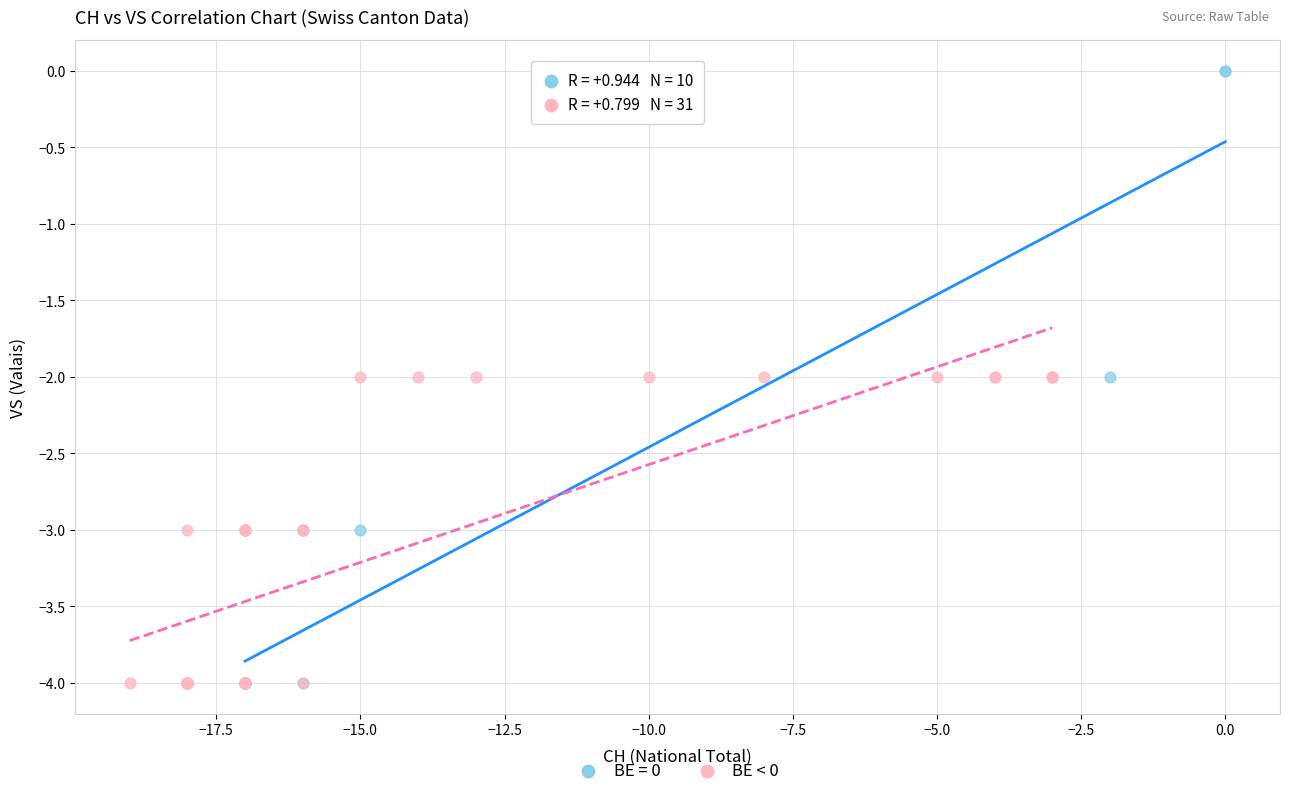

Which series reaches the maximum Y coordinate?

BE = 0